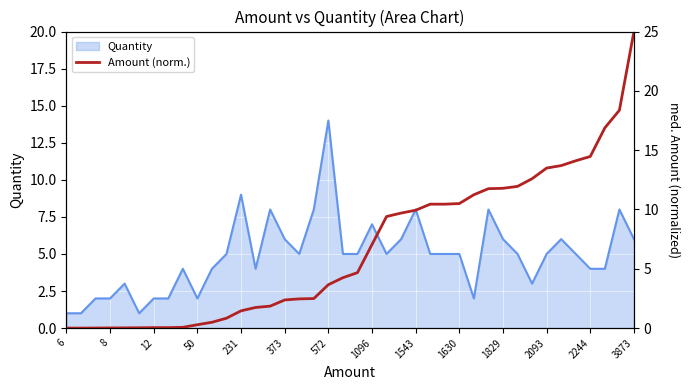

Which category has the lowest value across all series?

6